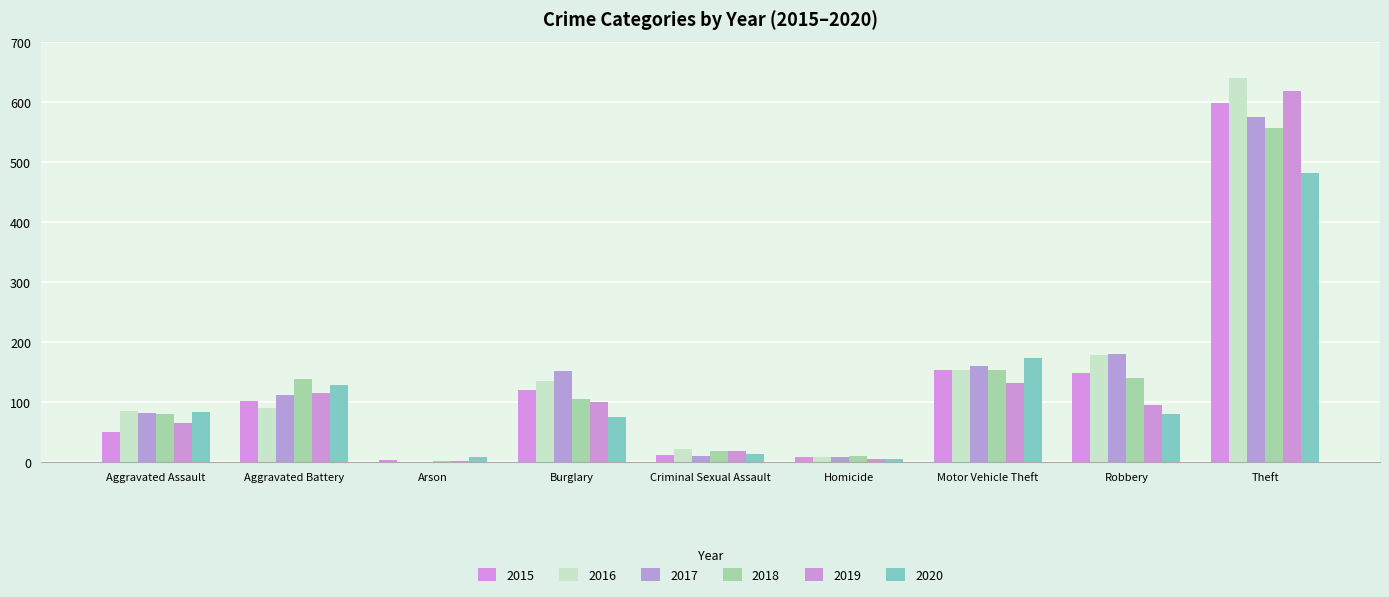

Are the bars grouped side by side (vs. stacked)?

Yes